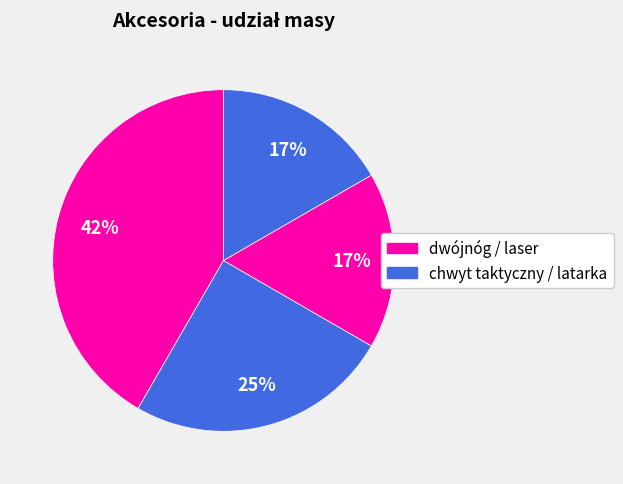

Which category has the biggest portion of the pie?

dwójnóg